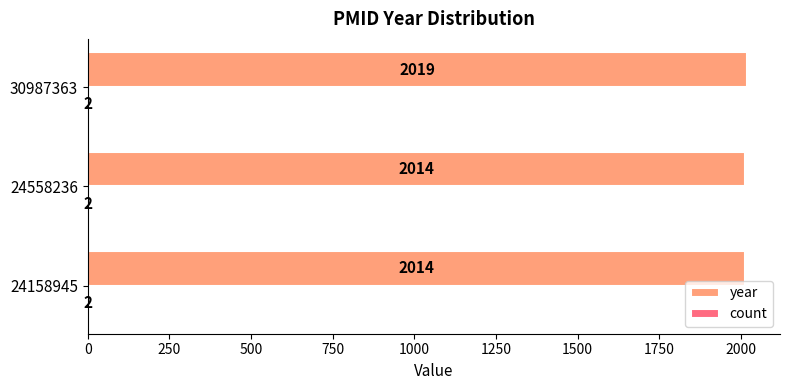

Is it true that year equals 2014 at 24158945?

True